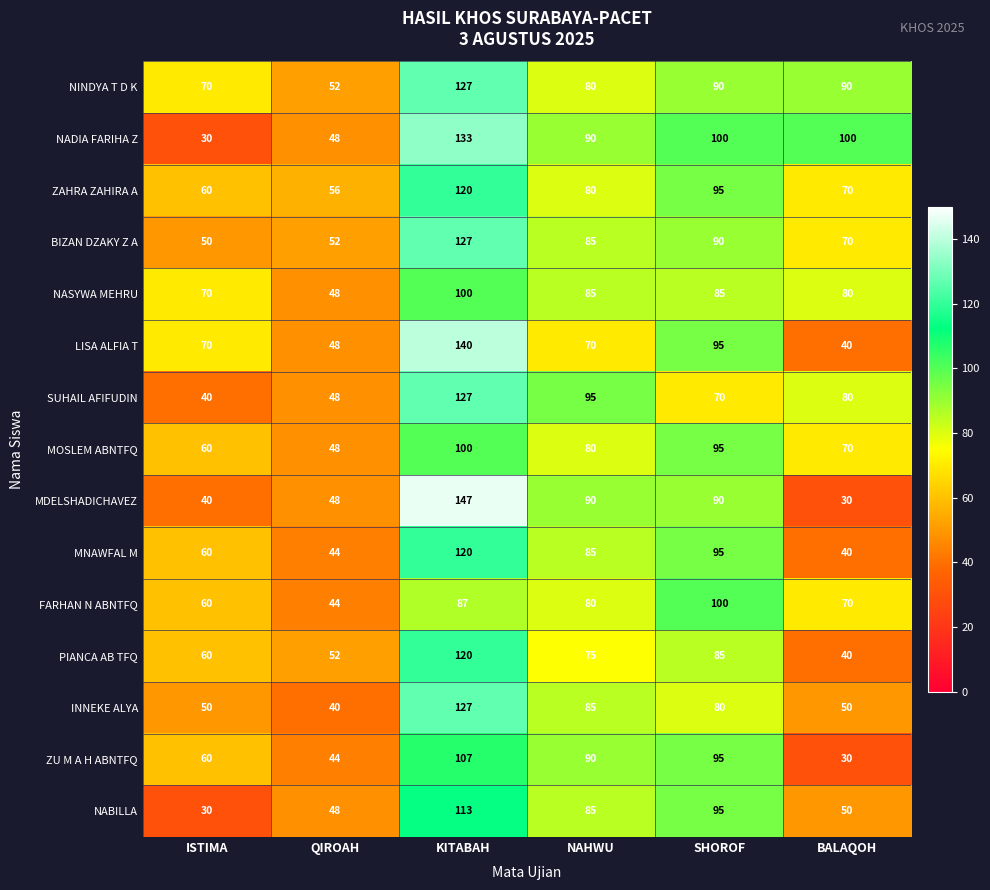

What is the smallest value displayed?

30